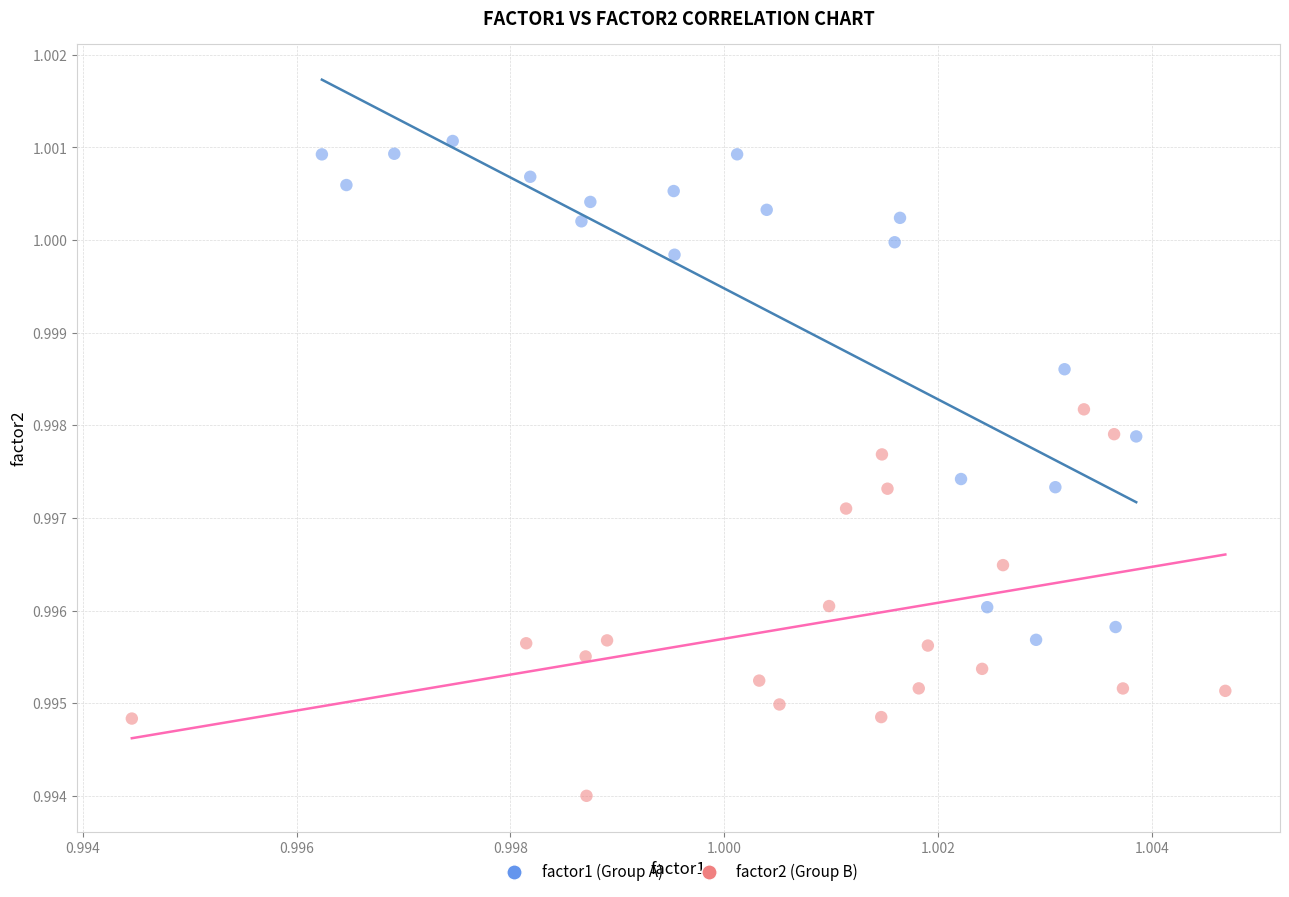

What are all the series names shown in the legend?

factor1 (Group A), factor2 (Group B)